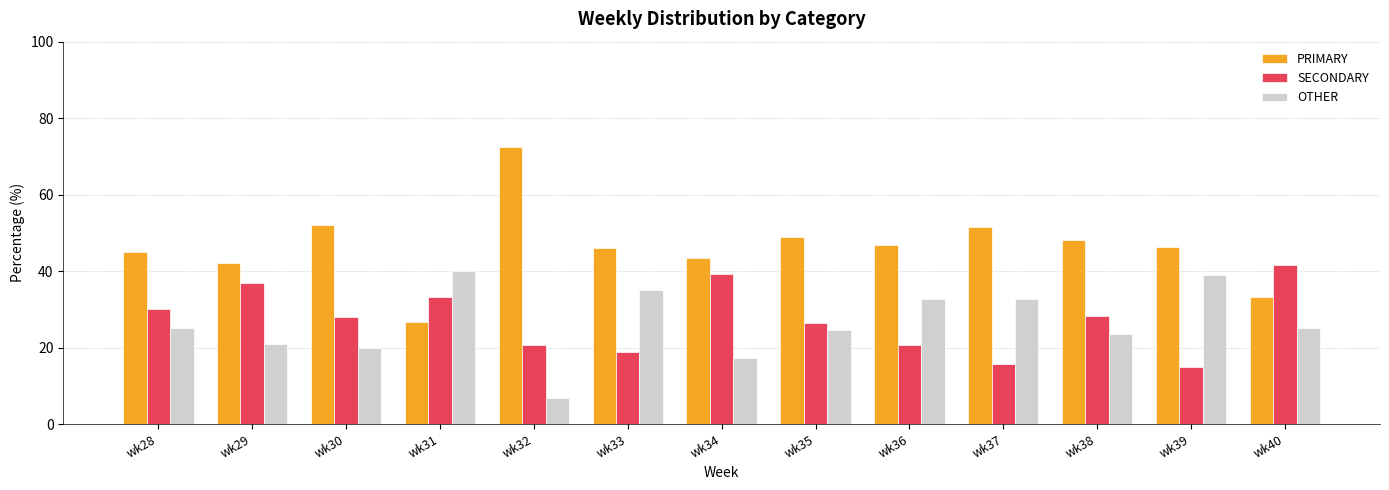

List the series in order of their peak value, lowest first.

OTHER, SECONDARY, PRIMARY